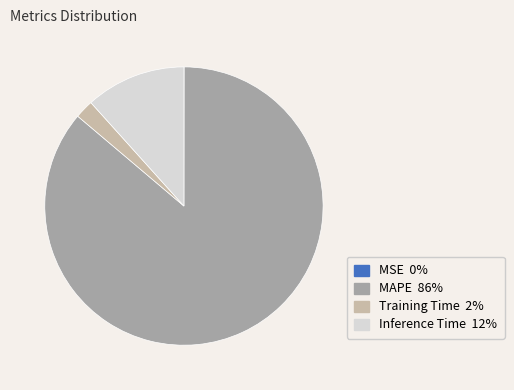

Which slice is the largest?

MAPE